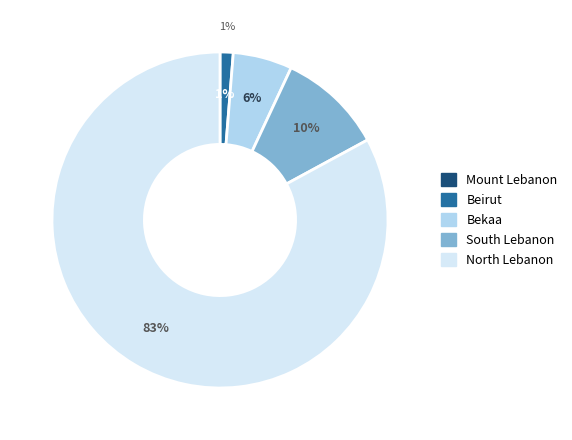

Is there a majority slice in this chart?

Yes